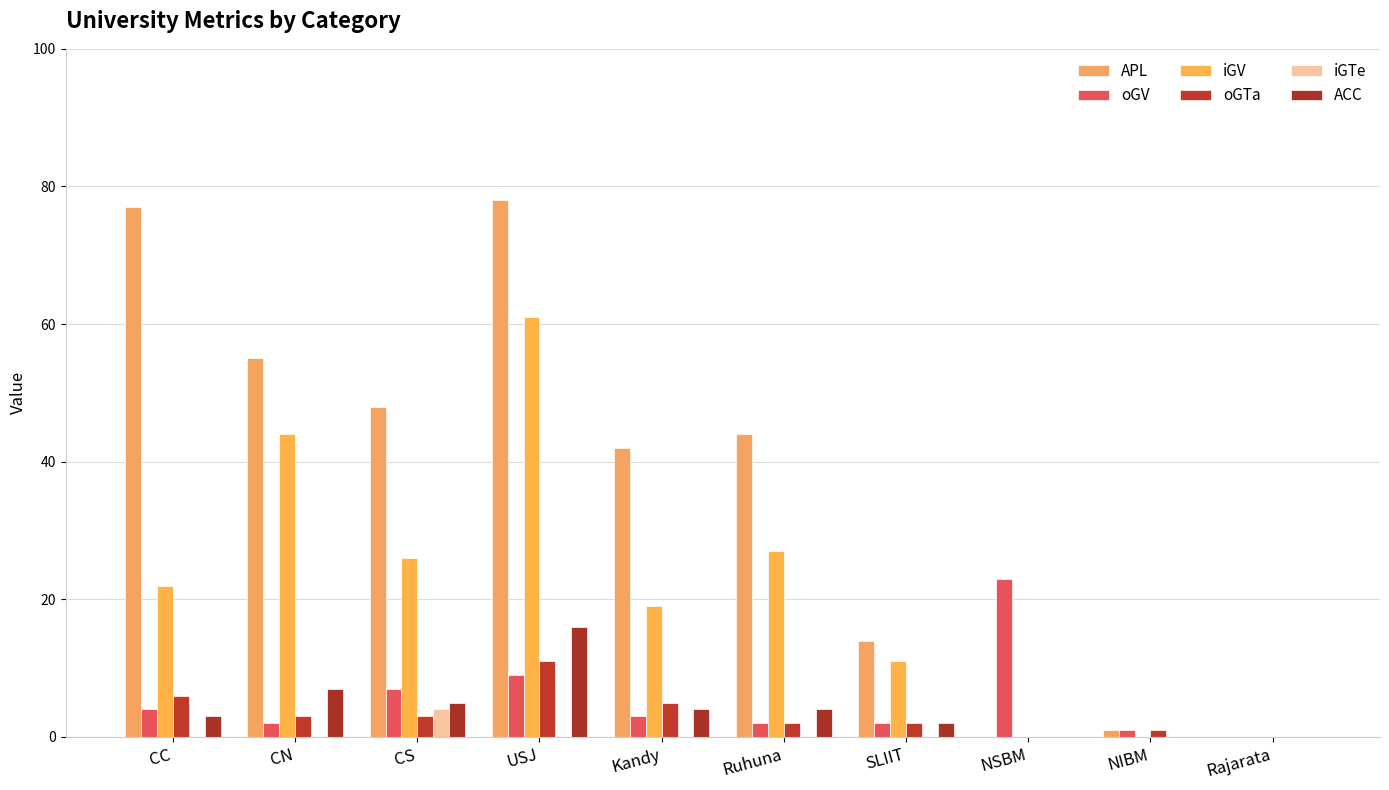

Which series changed the most between CN and Ruhuna?

iGV